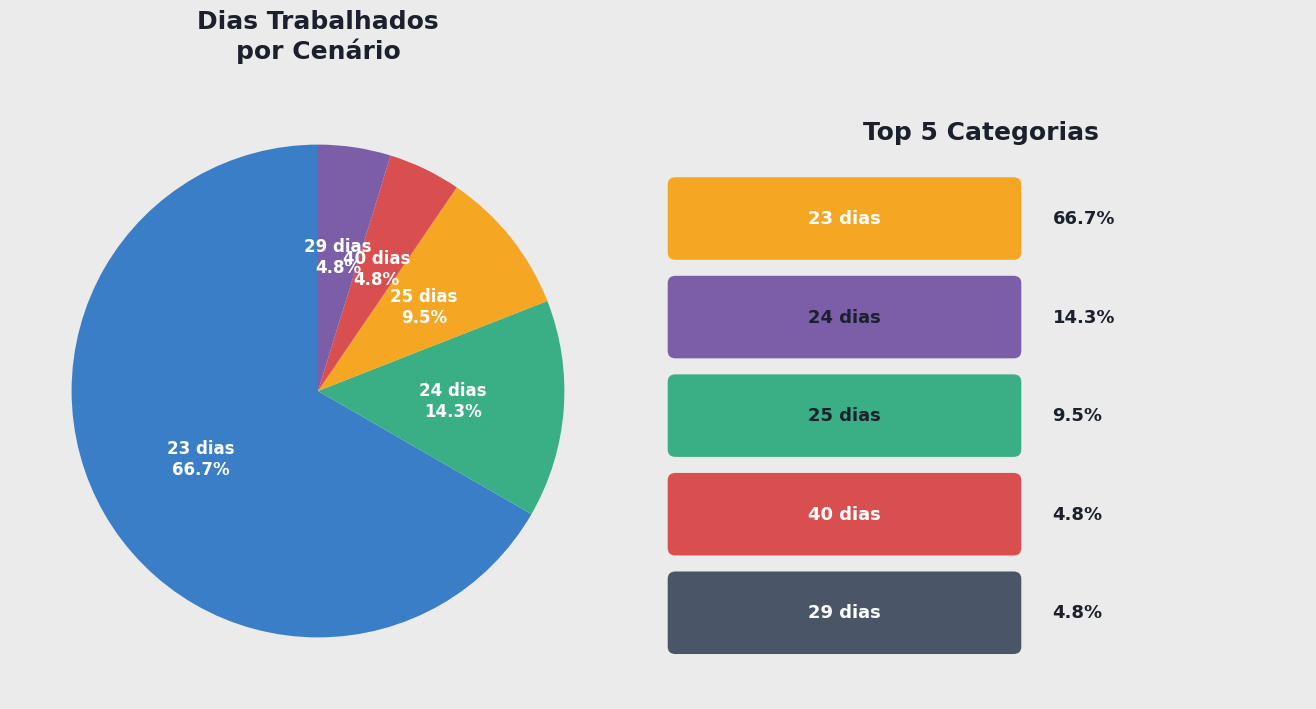

Count the number of slices in the pie.

5